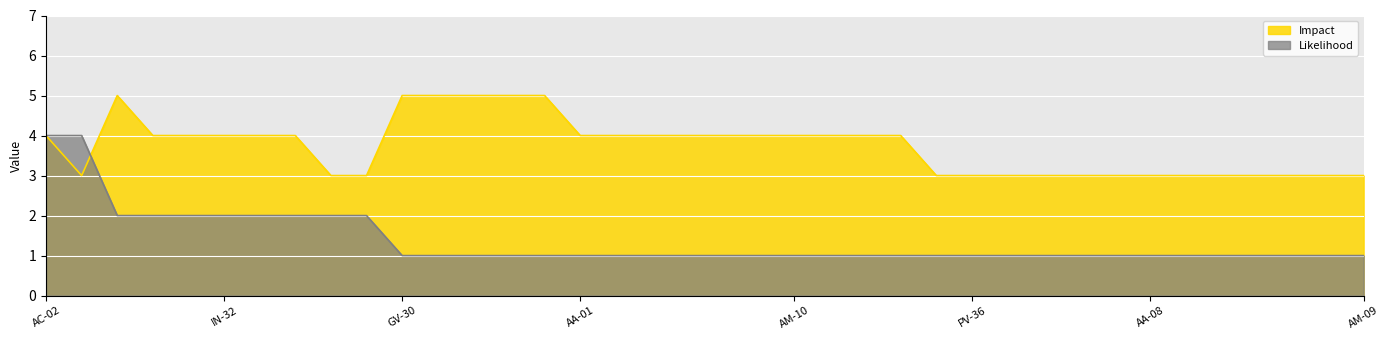

Which label corresponds to the smallest value in the chart?

GV-30